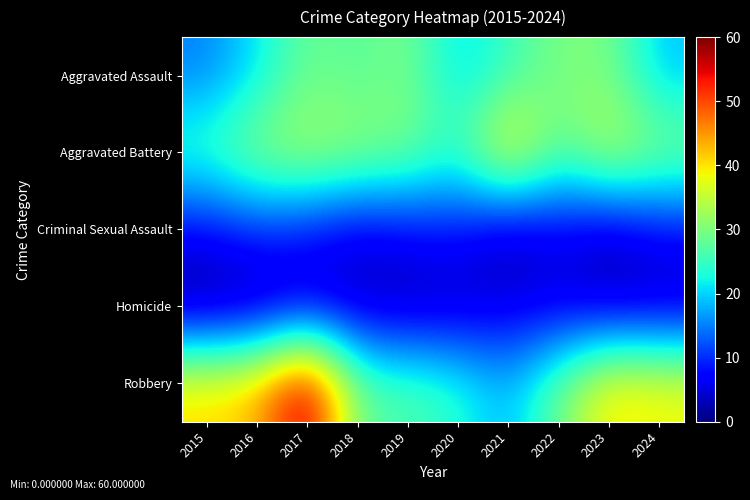

At how many categories does at least one series exceed 45?

1